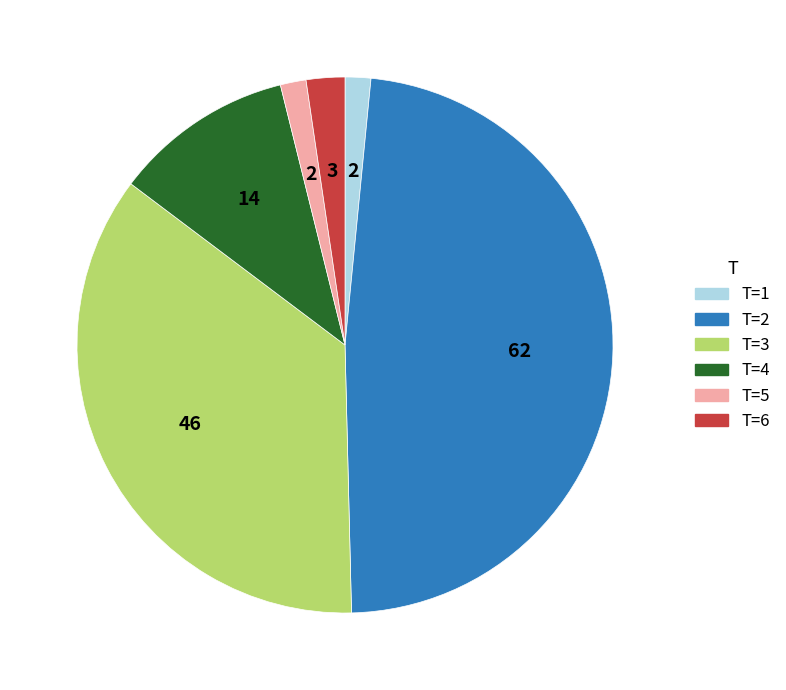

Is there a majority slice in this chart?

No